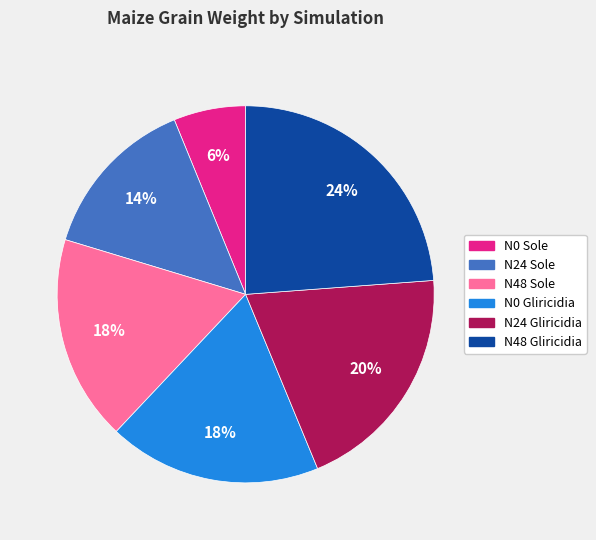

Is there a majority slice in this chart?

No